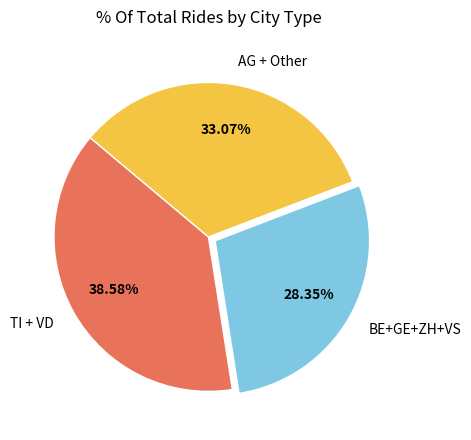

Rank the categories by value from lowest to highest.

BE+GE+ZH+VS, AG + Other, TI + VD